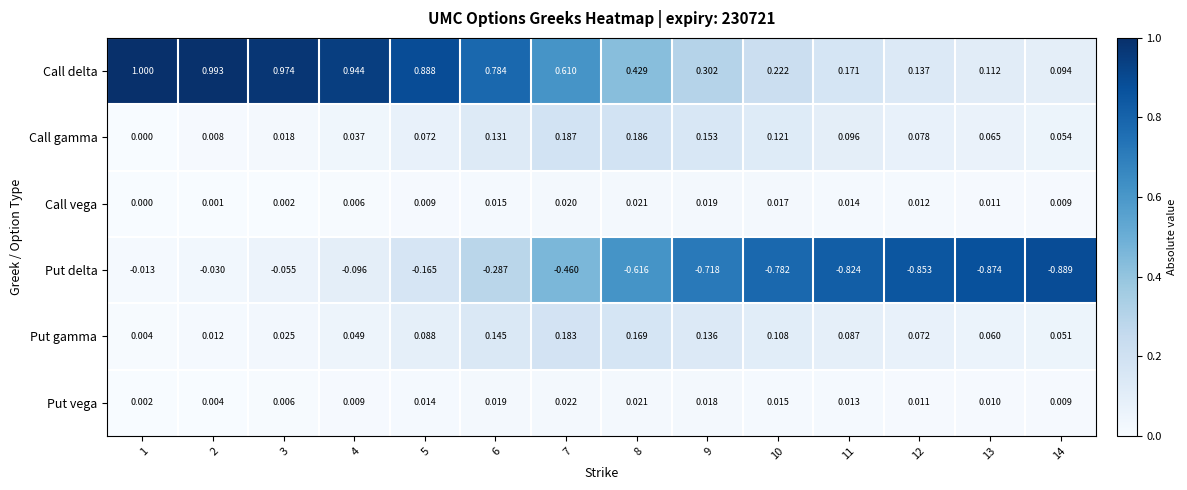

Rank the series at 12 from highest to lowest value.

Call delta, Call gamma, Put gamma, Call vega, Put vega, Put delta